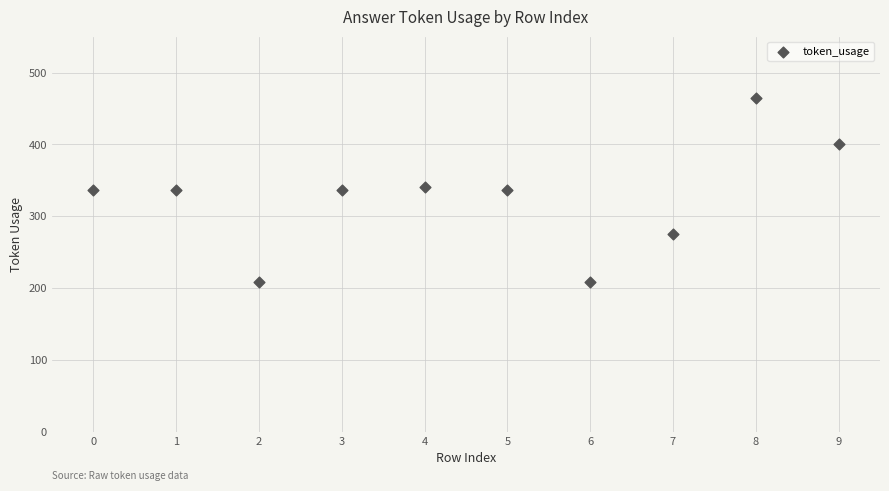

What is the average Y value?

325